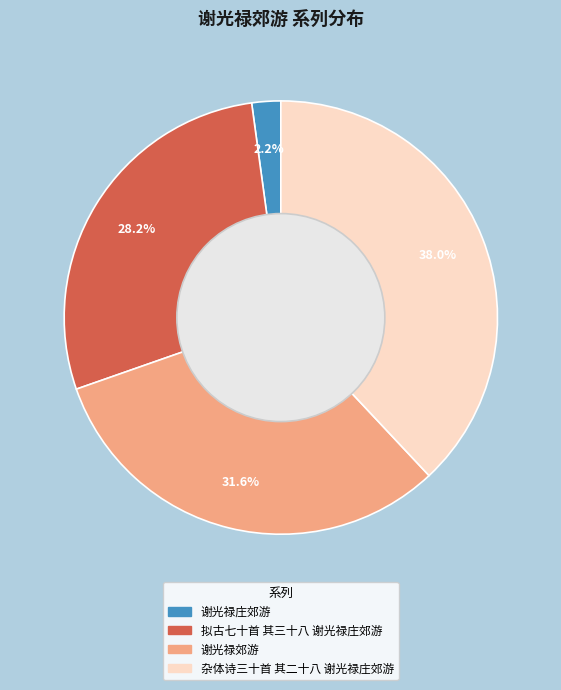

How many slices are in this pie chart?

4